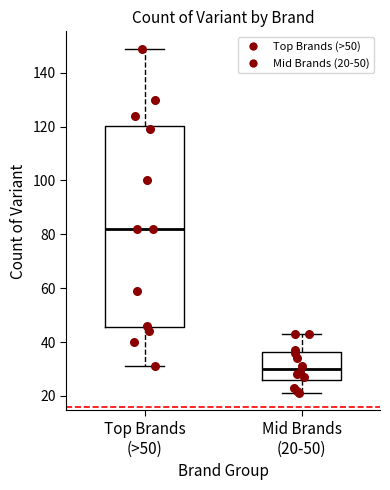

Where does the median line of the box for Mid Brands (20-50) sit on the y-axis? The values are not printed on the chart, so give them approximately, as read against the axis.

30